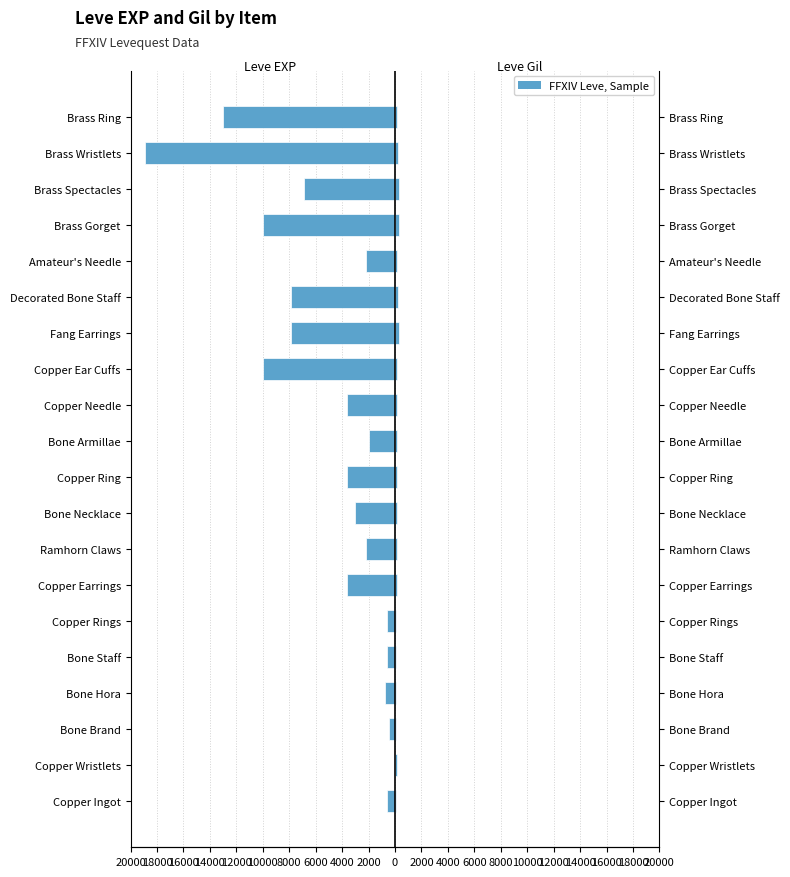

How many bars are there in total?

40